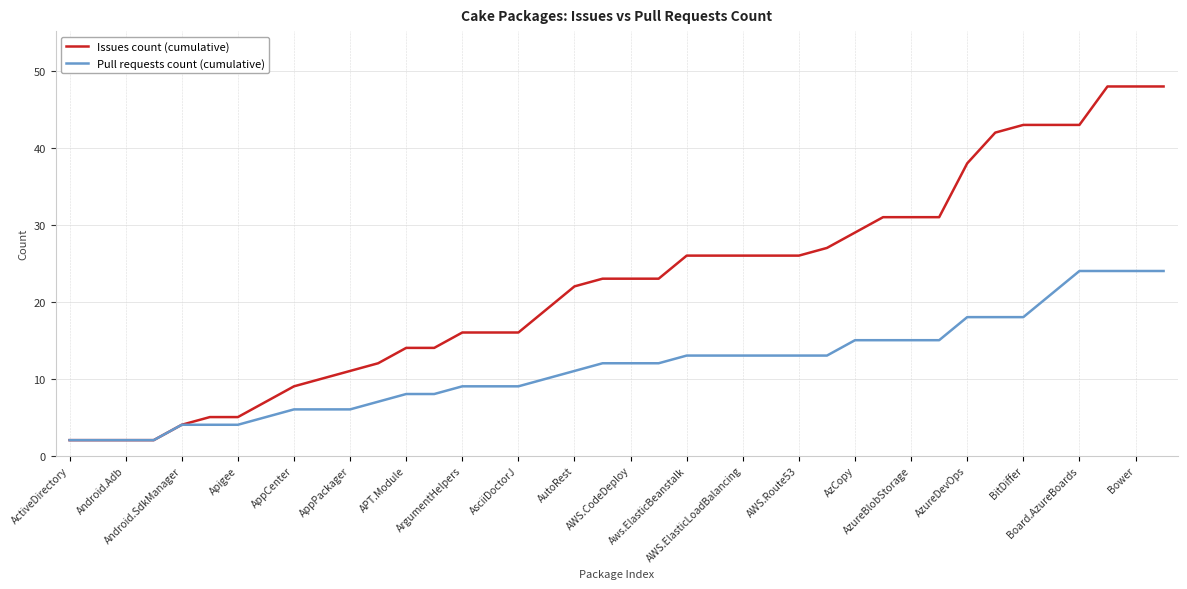

Which series has the largest total across all categories?

Issues count (cumulative)